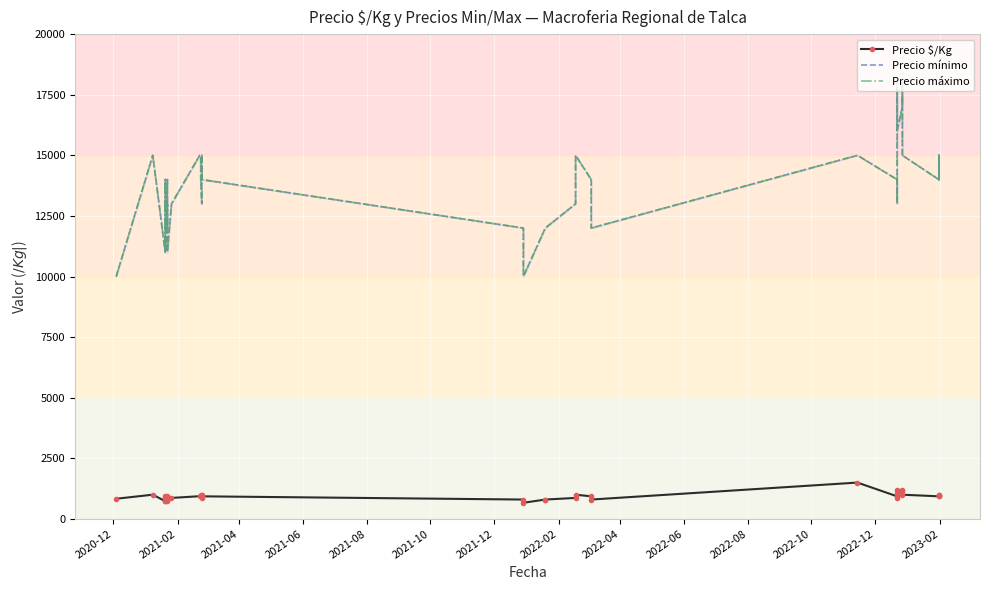

The Precio mínimo series shows 6540 at 2021-02. True or false?

False